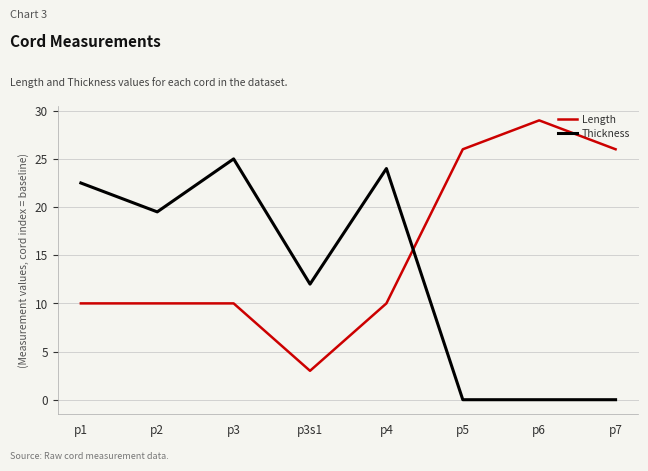

How many lines are shown in the chart?

2